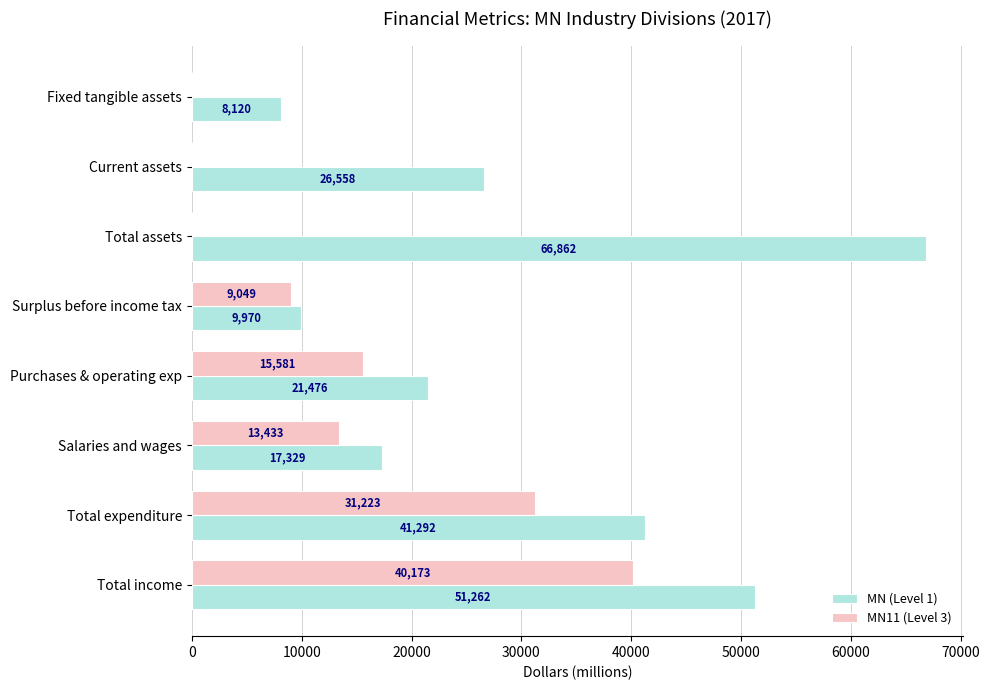

What are all the series names shown in the legend?

MN (Level 1), MN11 (Level 3)